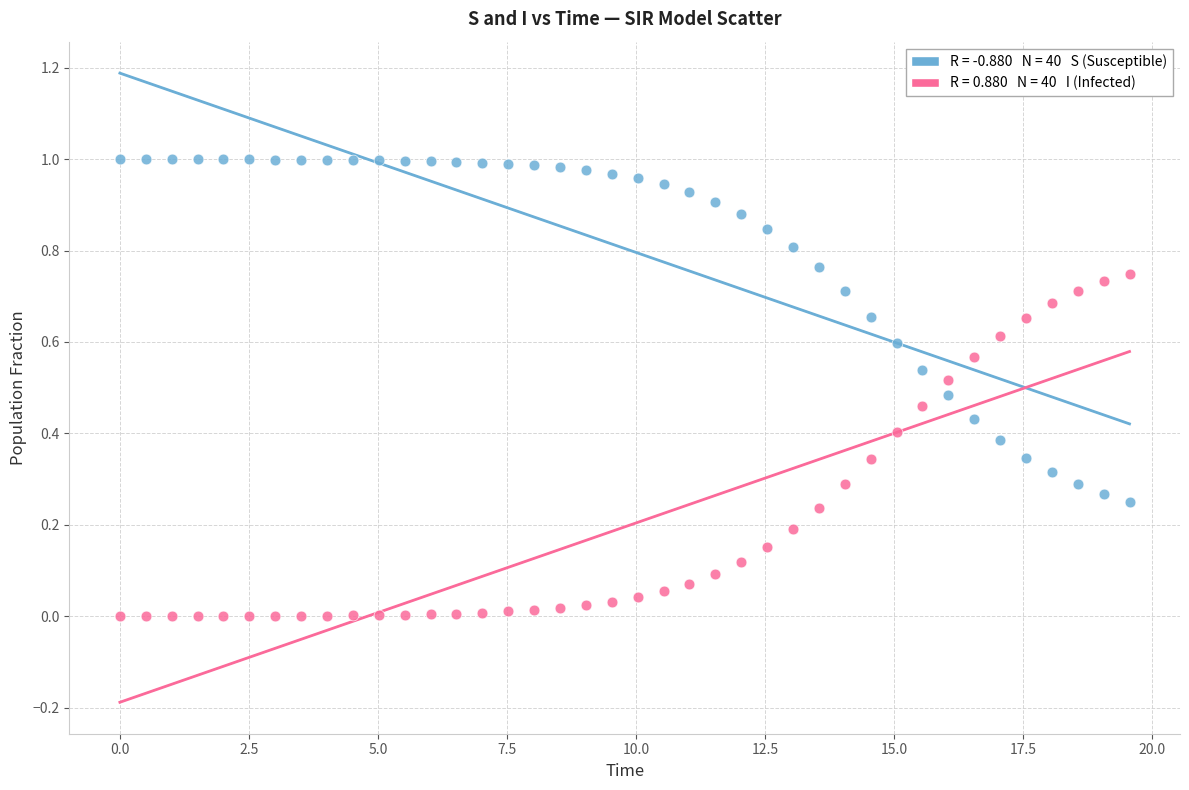

Across all data points, what is the range of X values (max minus min)?

19.6